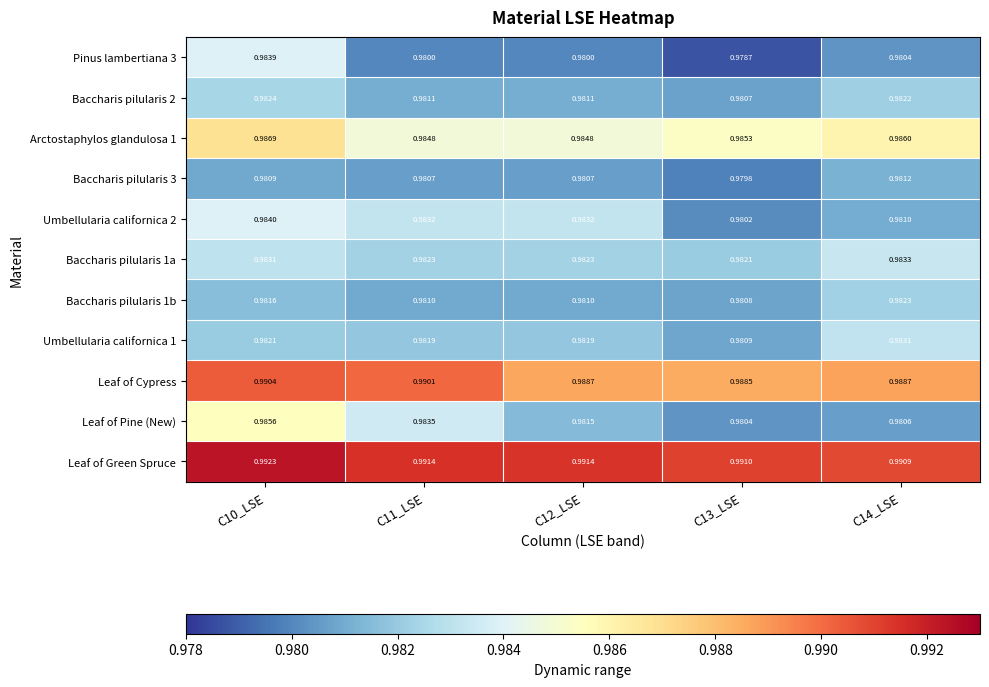

Which series has the largest total across all categories?

Leaf of Green Spruce